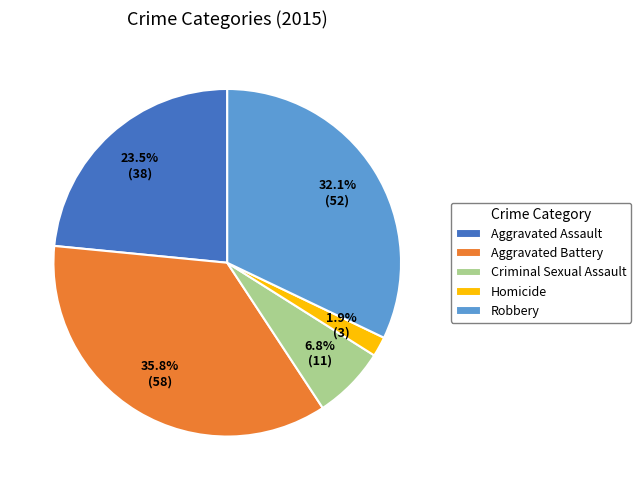

Which category has the biggest portion of the pie?

Aggravated Battery